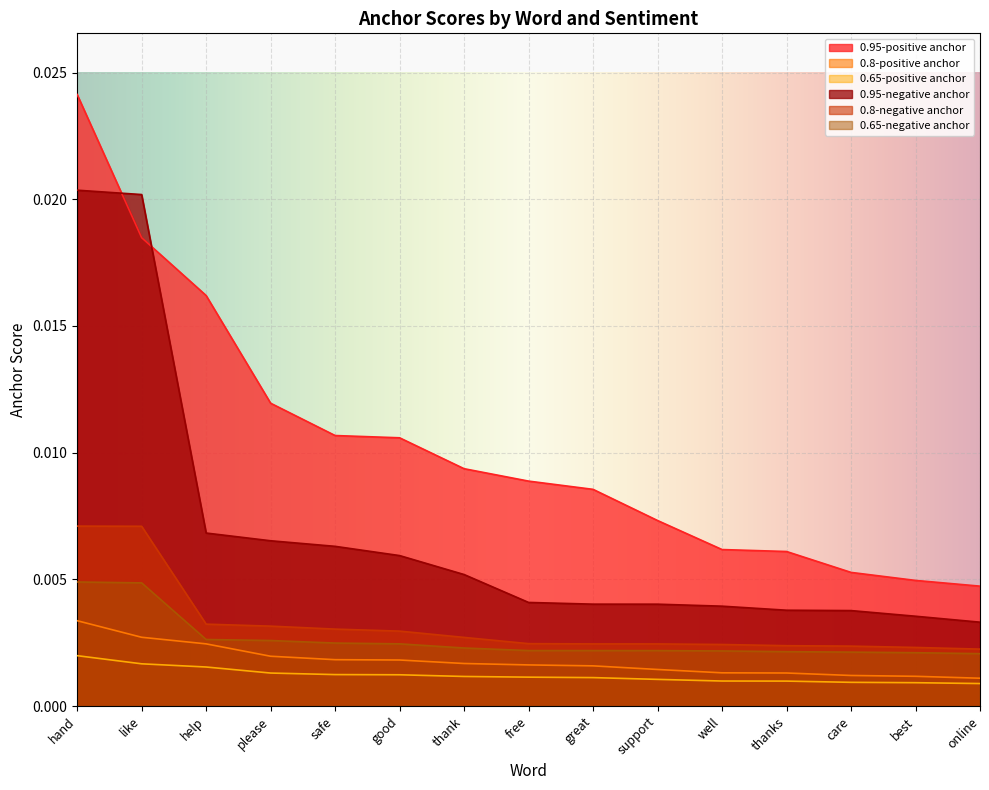

Which category has the highest value across all series?

hand